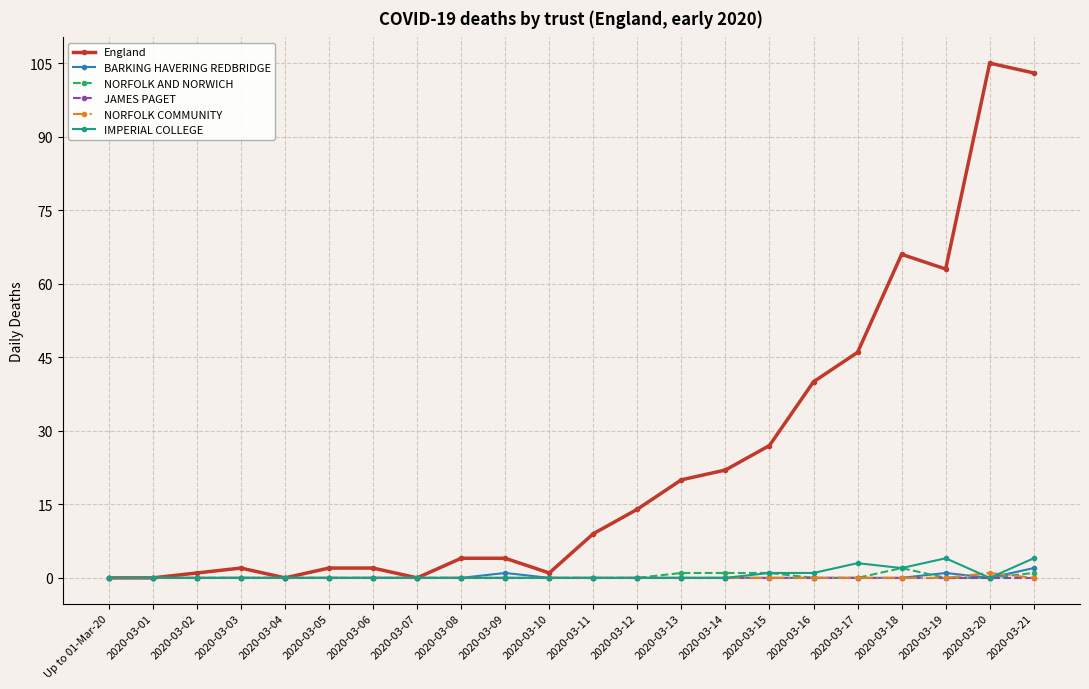

Is the value of IMPERIAL COLLEGE at 2020-03-19 greater than the value of BARKING HAVERING REDBRIDGE at 2020-03-02?

Yes